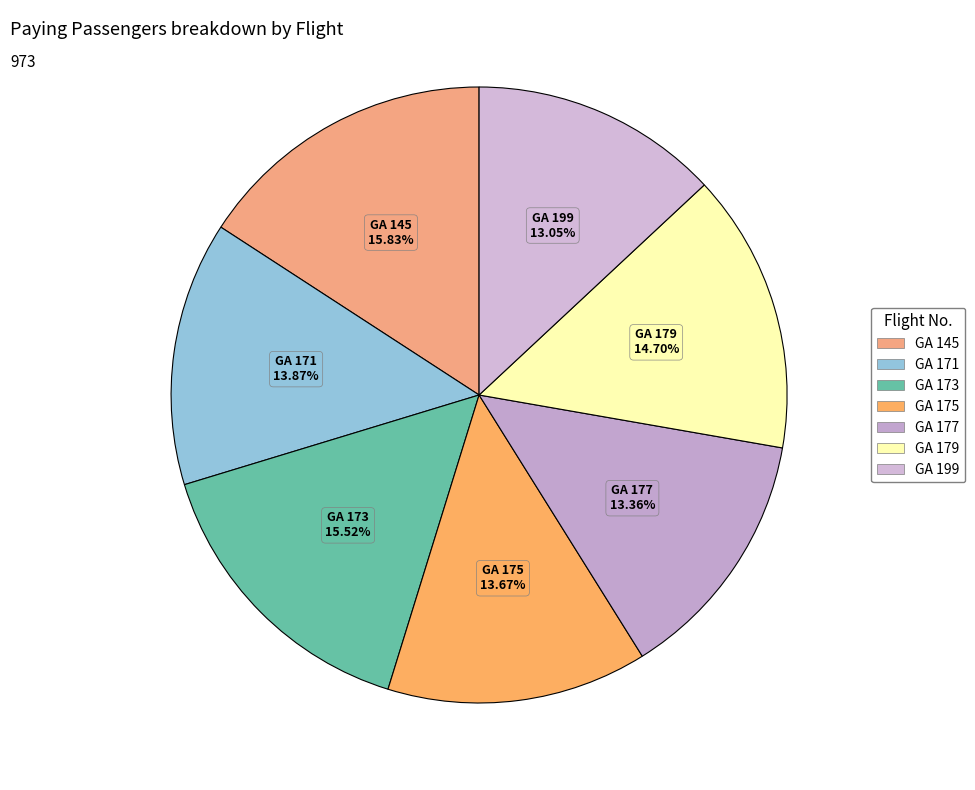

To the nearest percent, what portion does GA 175 represent?

14%